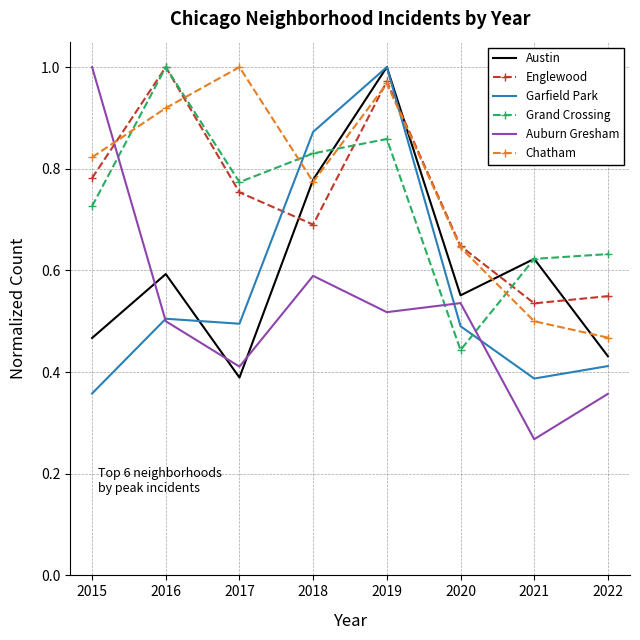

At which category does Englewood reach its first local valley?

2018